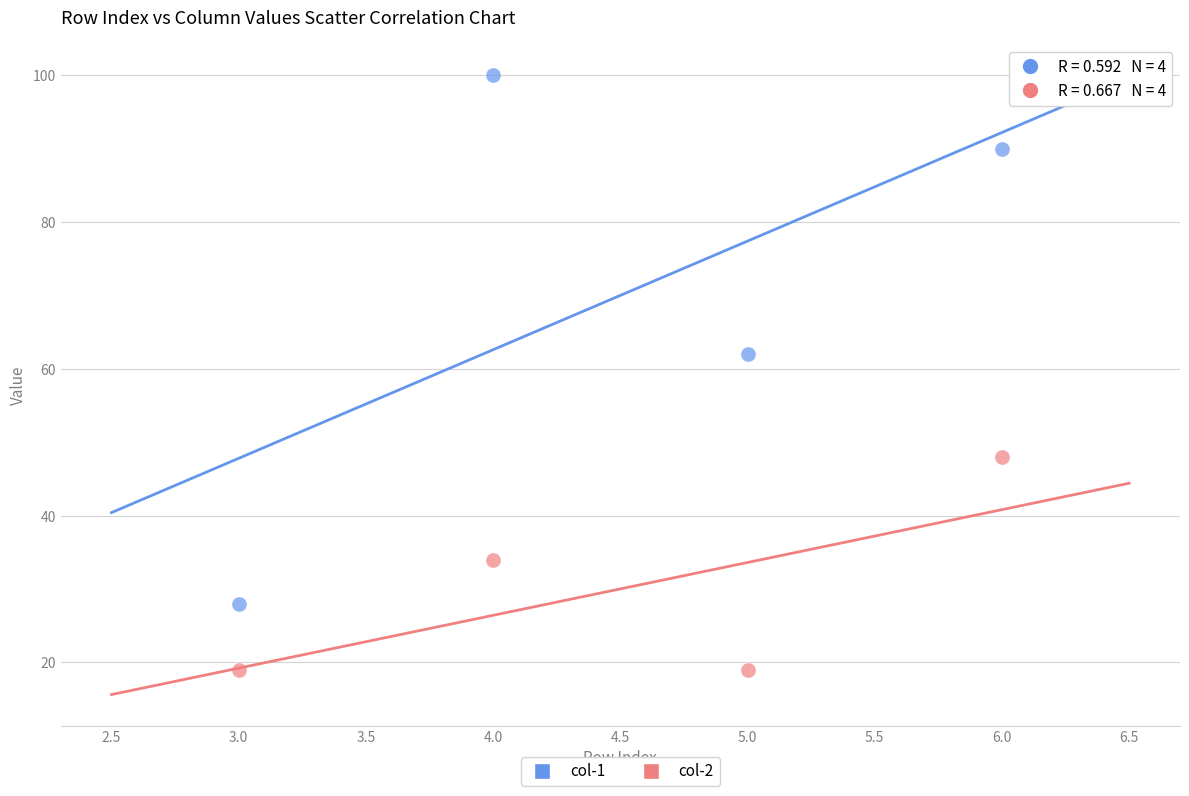

Across all data points, what is the average X value?

4